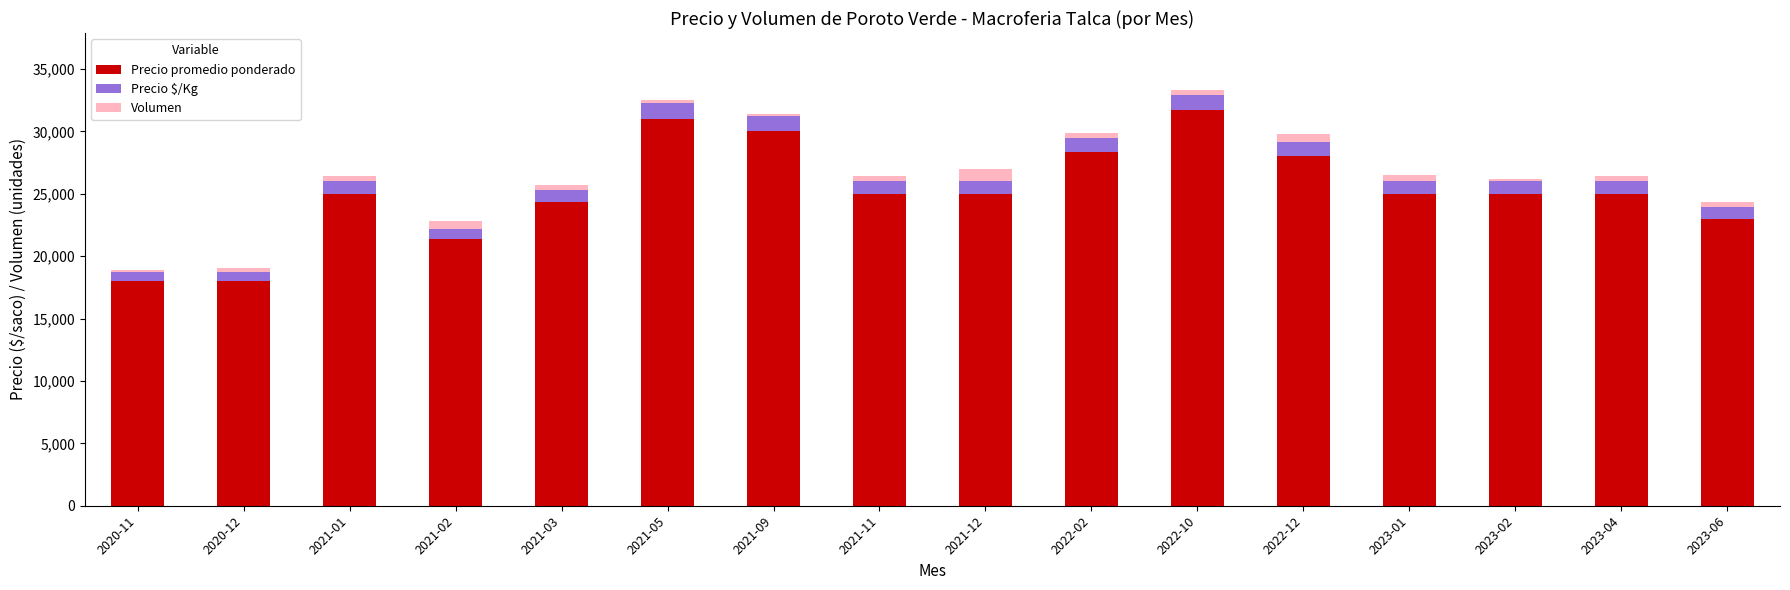

How many bars are there in total?

16